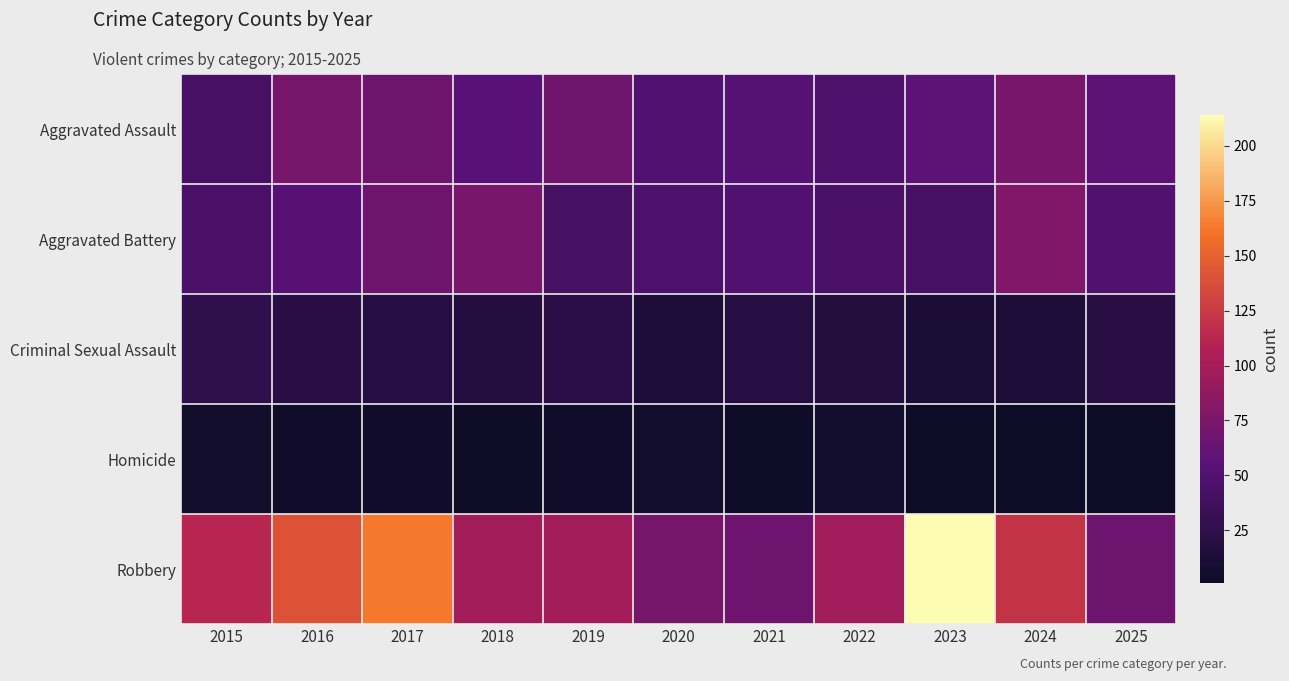

List the series in order of their peak value, lowest first.

Homicide, Criminal Sexual Assault, Aggravated Assault, Aggravated Battery, Robbery